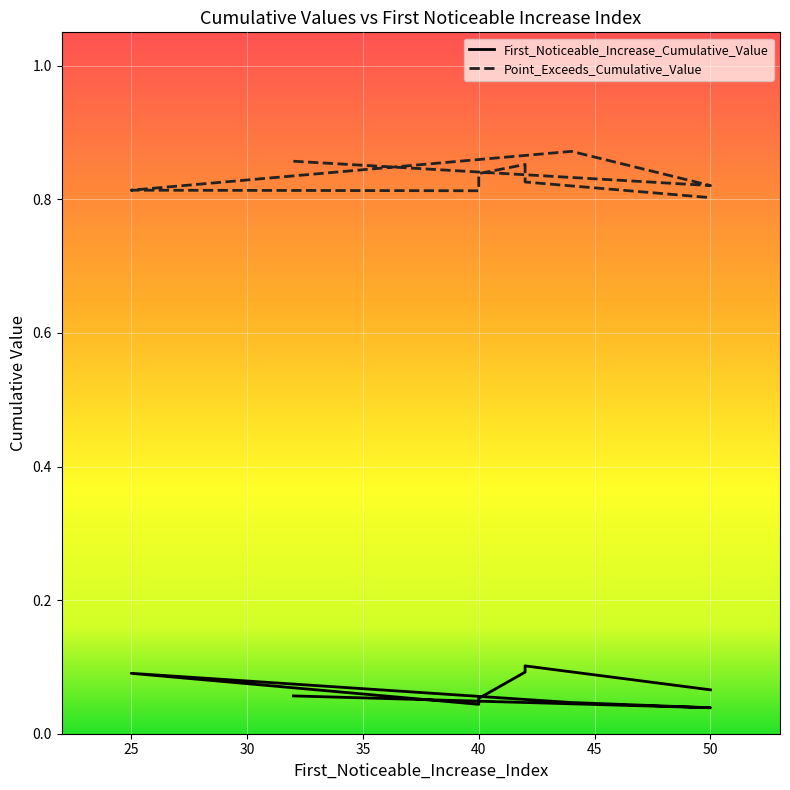

The value of Point_Exceeds_Cumulative_Value at 40 is 1.1. True or false?

False